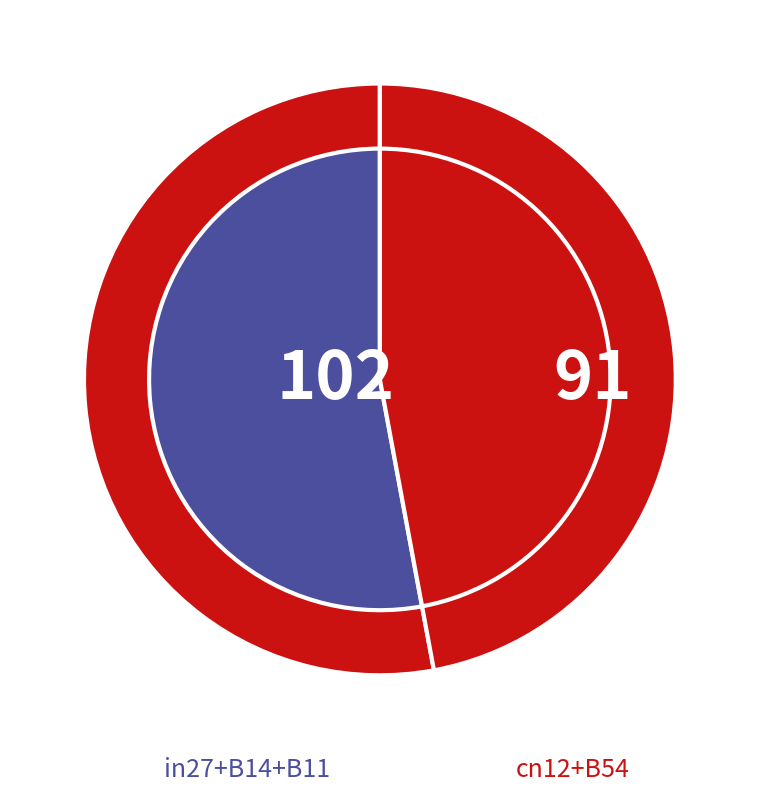

To the nearest percent, what portion does B14 represent?

14%